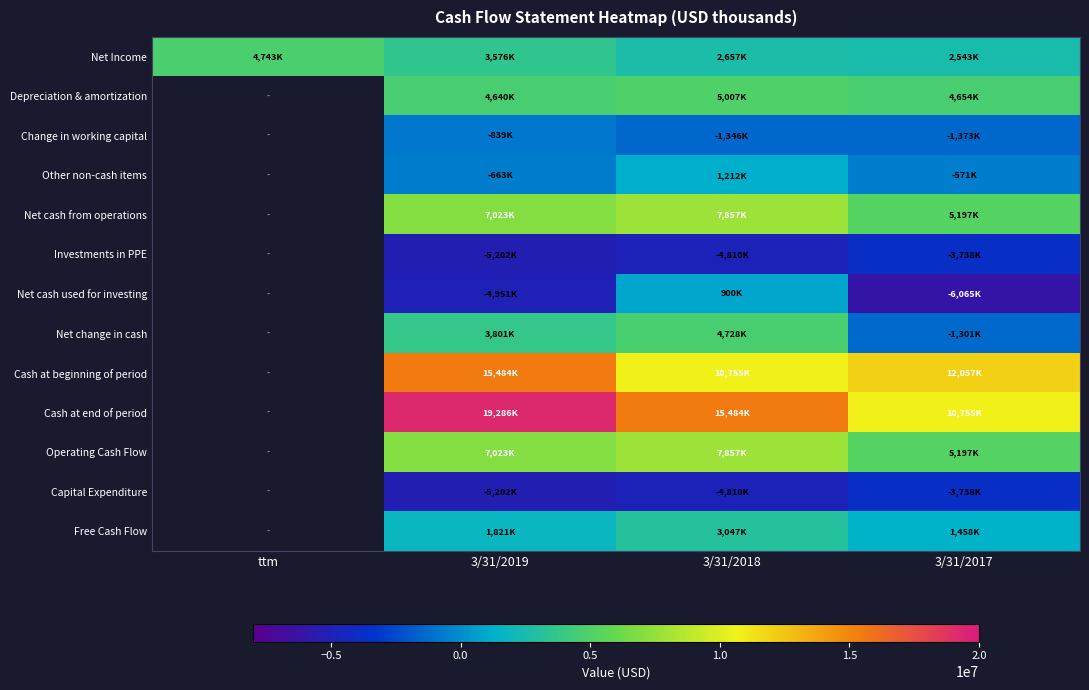

What is the difference between the highest and lowest values at 3/31/2018?

20294000.0